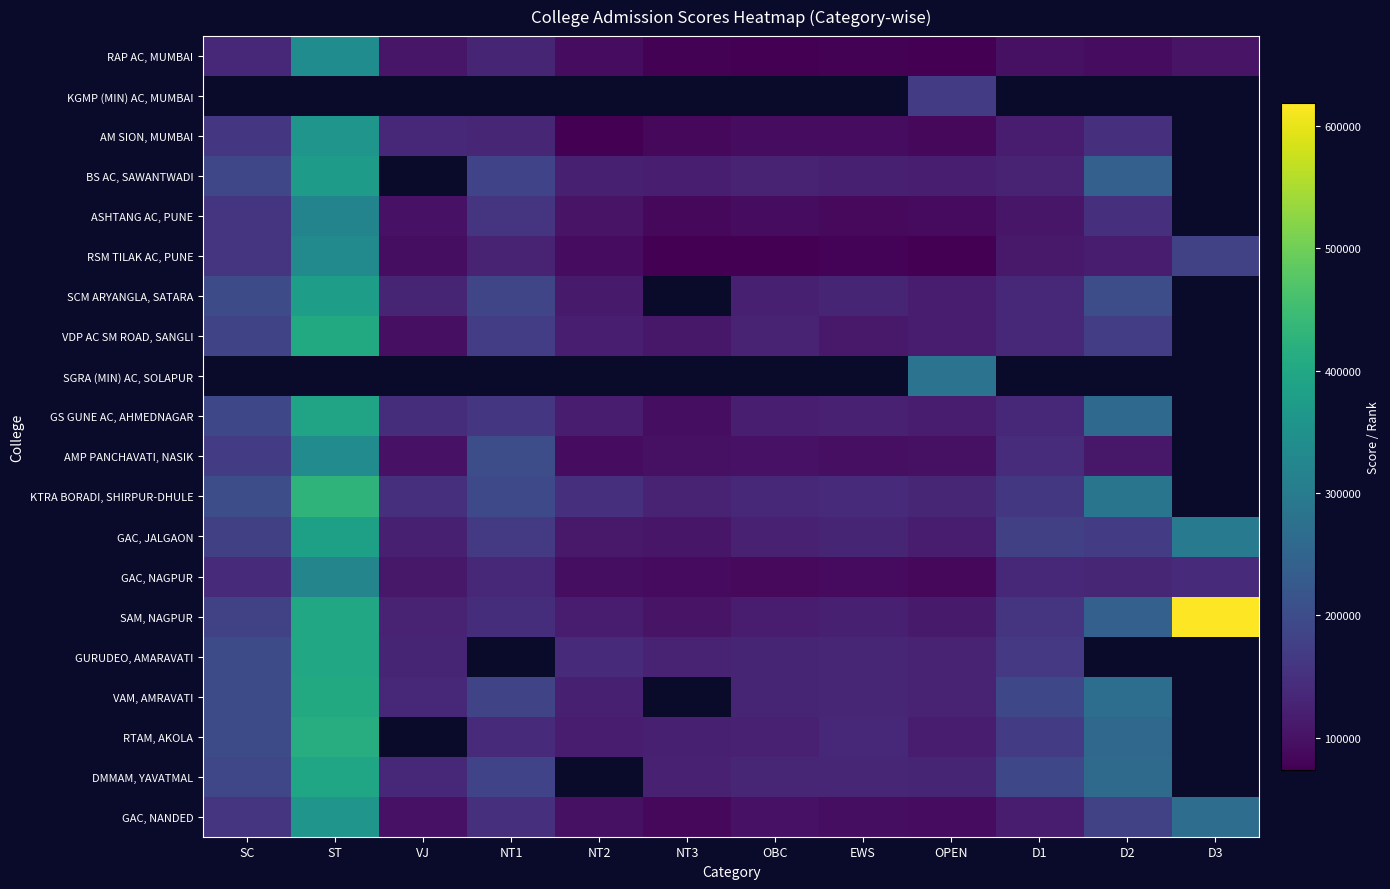

How many categories are shown in the chart?

12